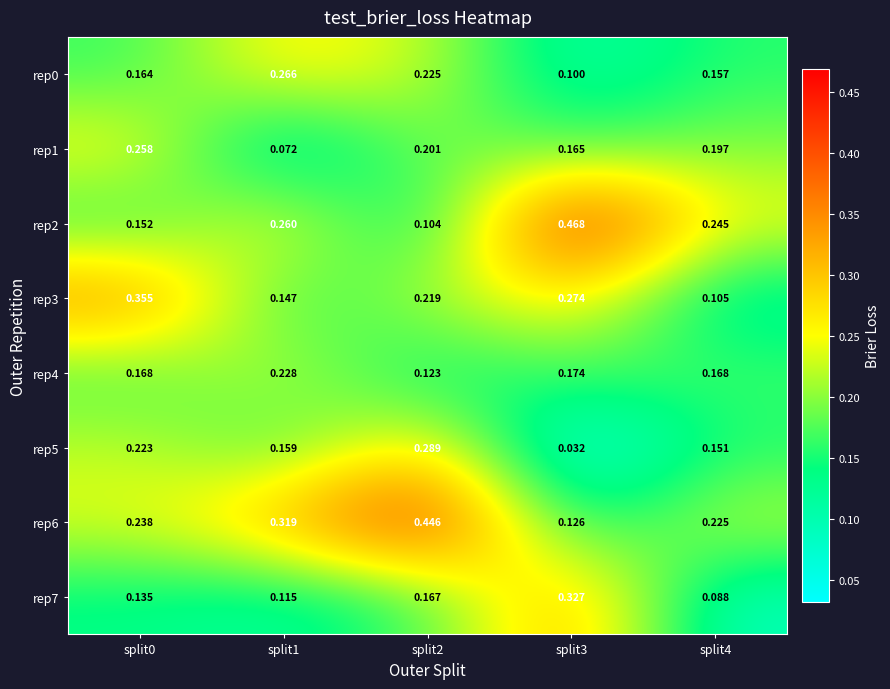

What is the greatest value displayed?

0.5